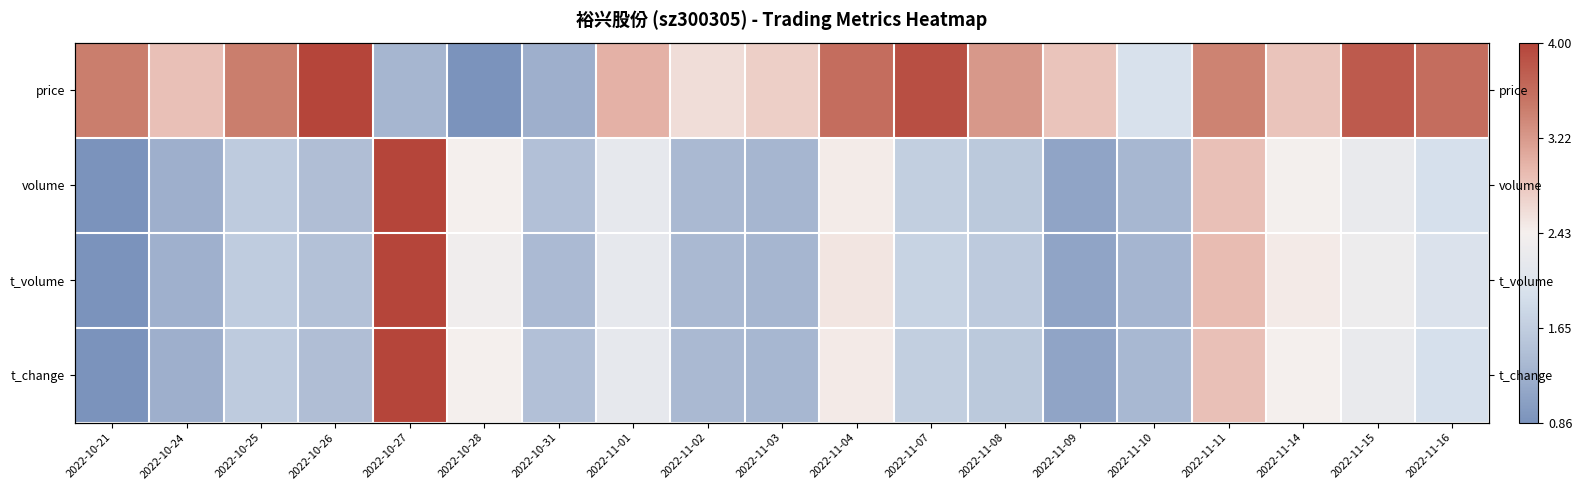

At which category is the sum across all series the highest?

2022-10-27